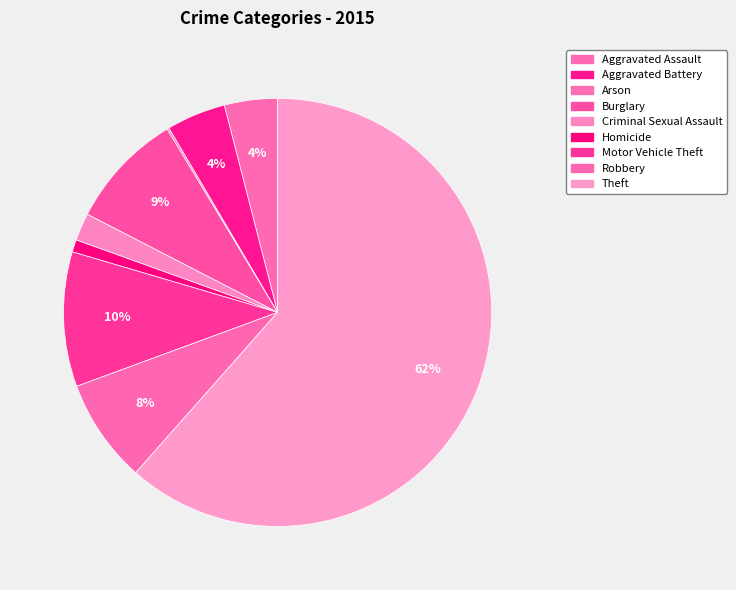

To the nearest percent, what portion does Motor Vehicle Theft represent?

10%